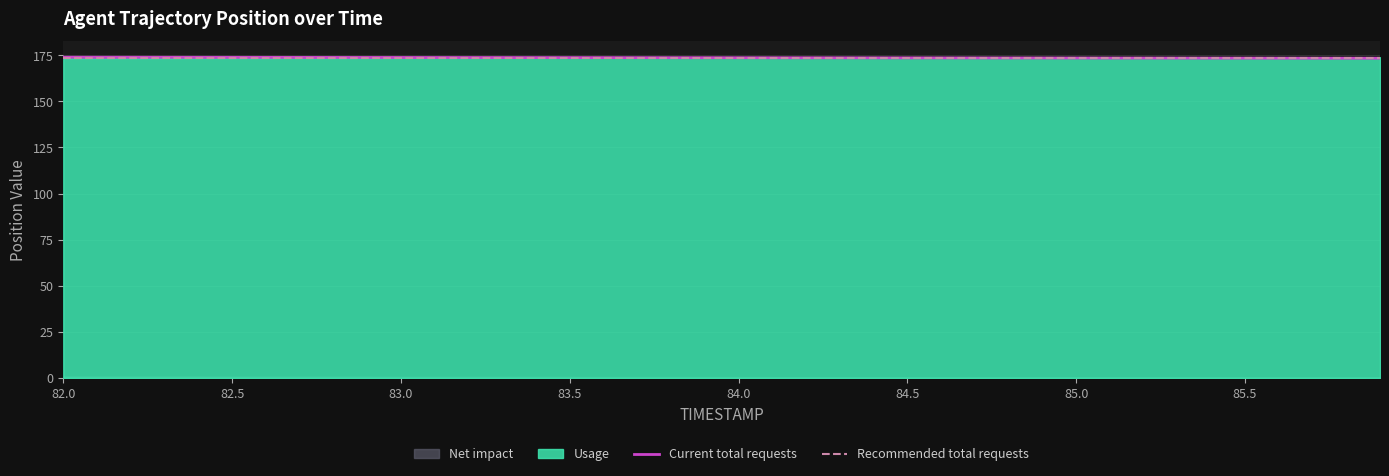

What is the lowest value of the Recommended total requests series?

173.7